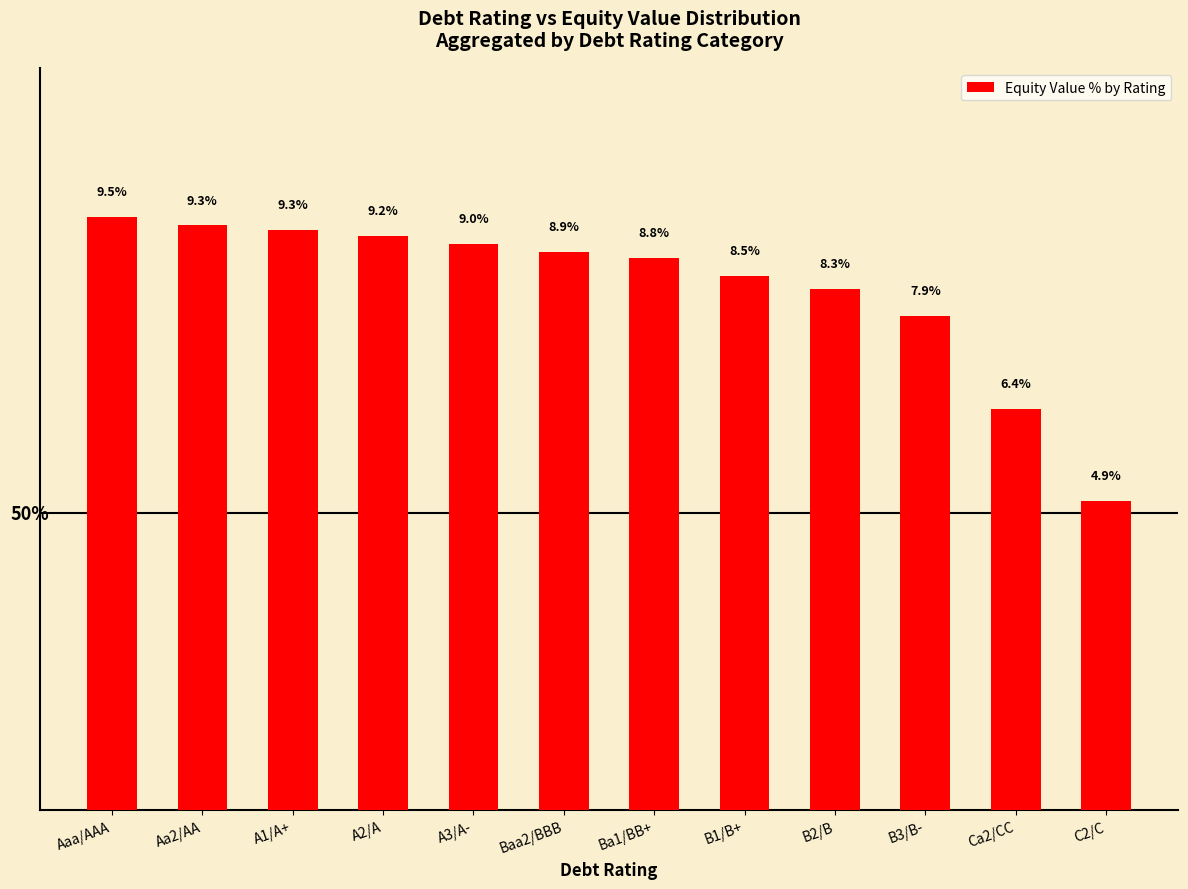

Between Aaa/AAA and B3/B-, which is larger?

Aaa/AAA